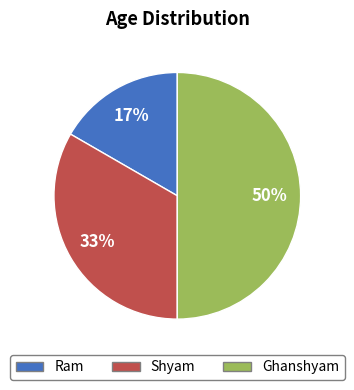

Does Shyam represent more than half of the total?

No